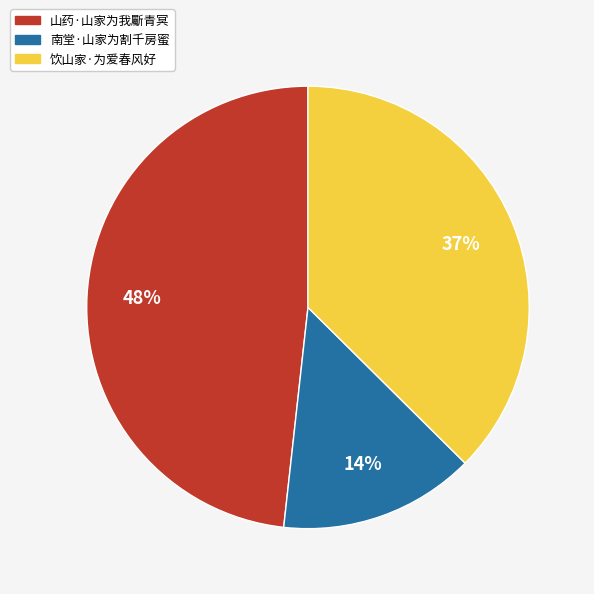

Is the sum of 山药·山家为我斸青冥 and 饮山家·为爱春风好 greater than half?

Yes